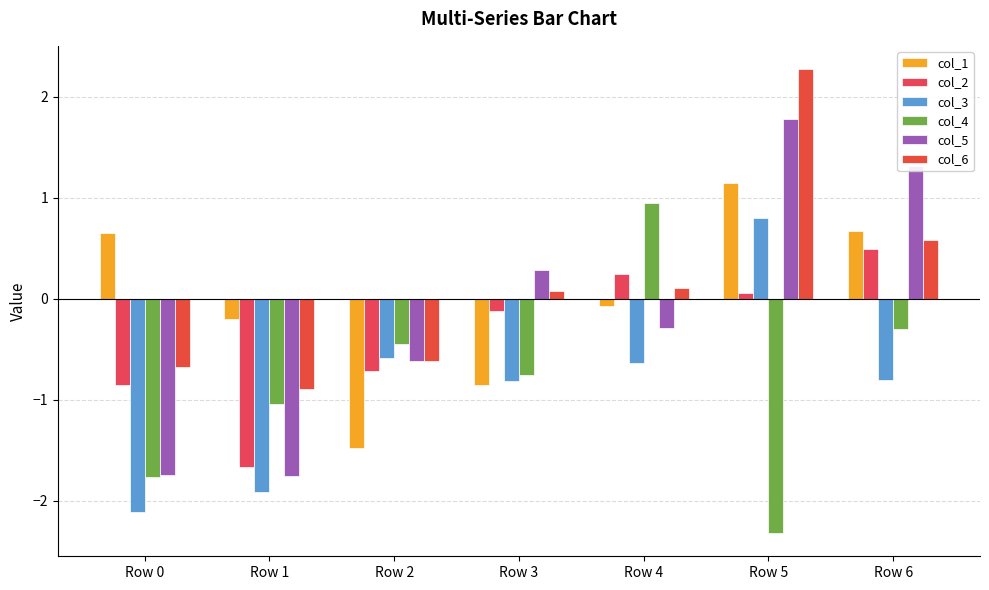

How many bars are there in each group?

6